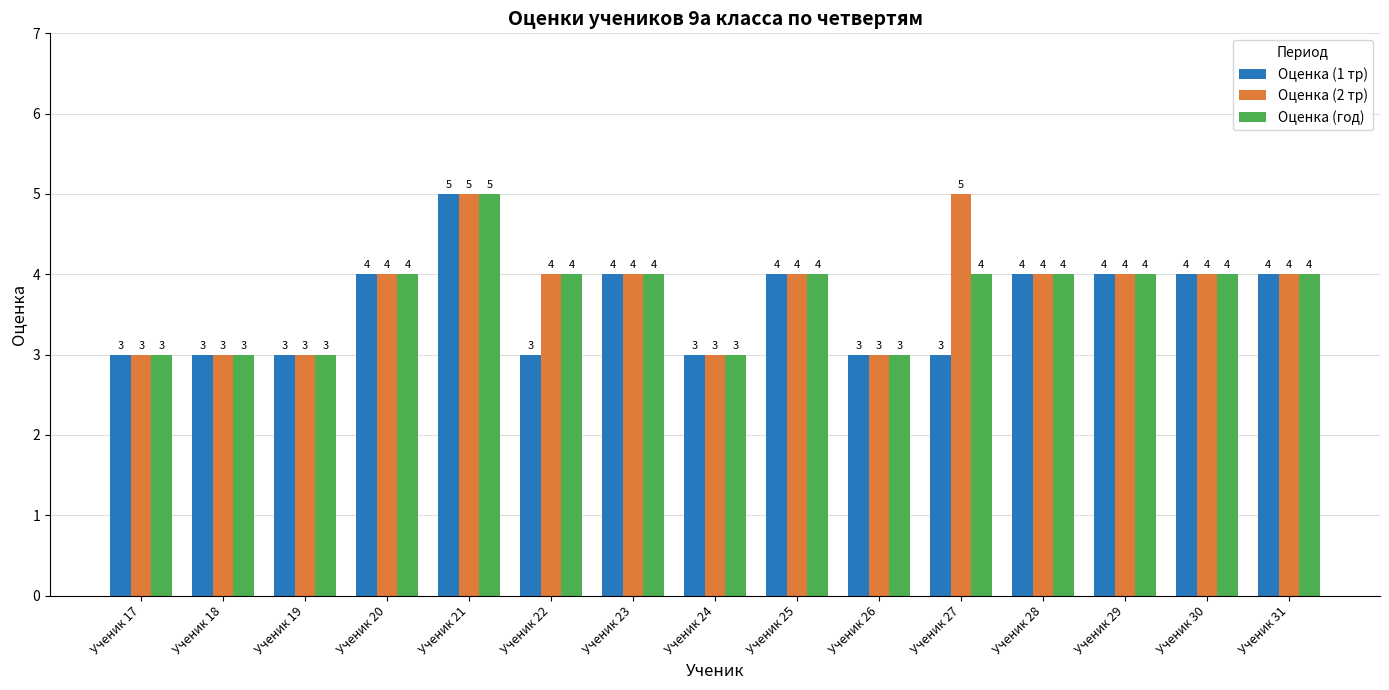

List the series in order of their overall mean, lowest first.

Оценка (1 тр), Оценка (год), Оценка (2 тр)